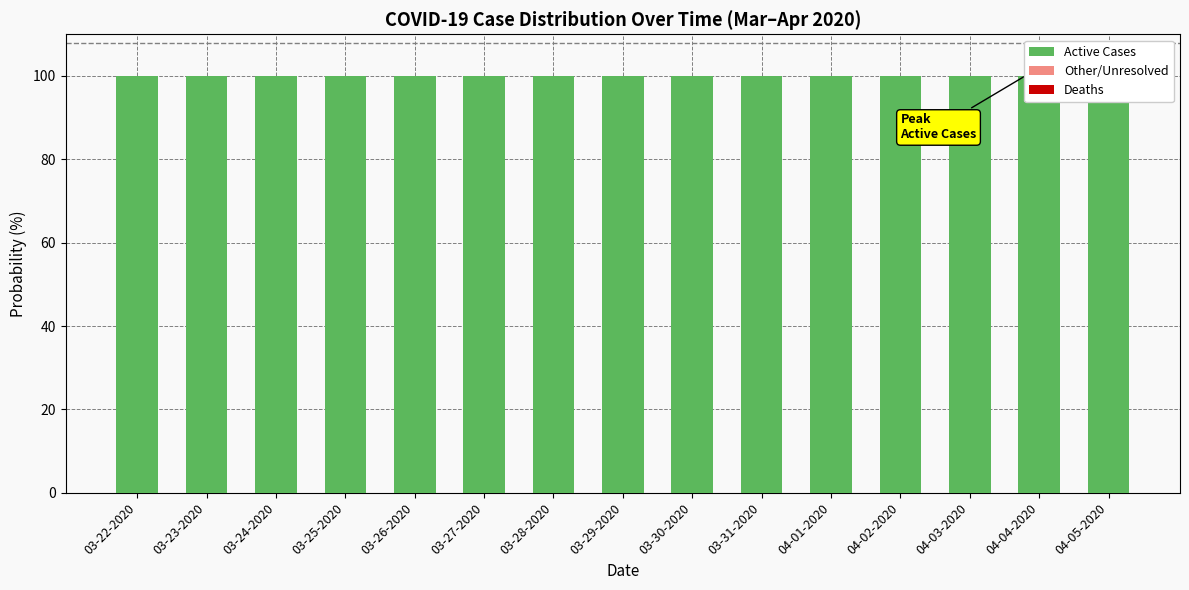

The Active Cases series shows 49 at 03-28-2020. True or false?

False